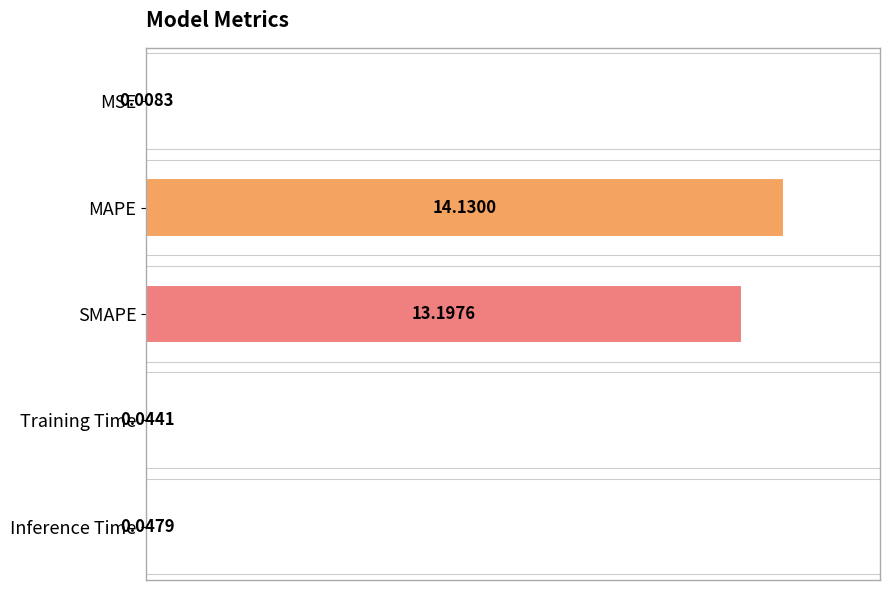

Where is the data nearest to the value 7?

SMAPE